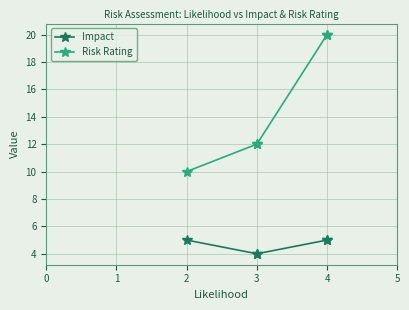

The Risk Rating series shows 5 at 2. True or false?

False